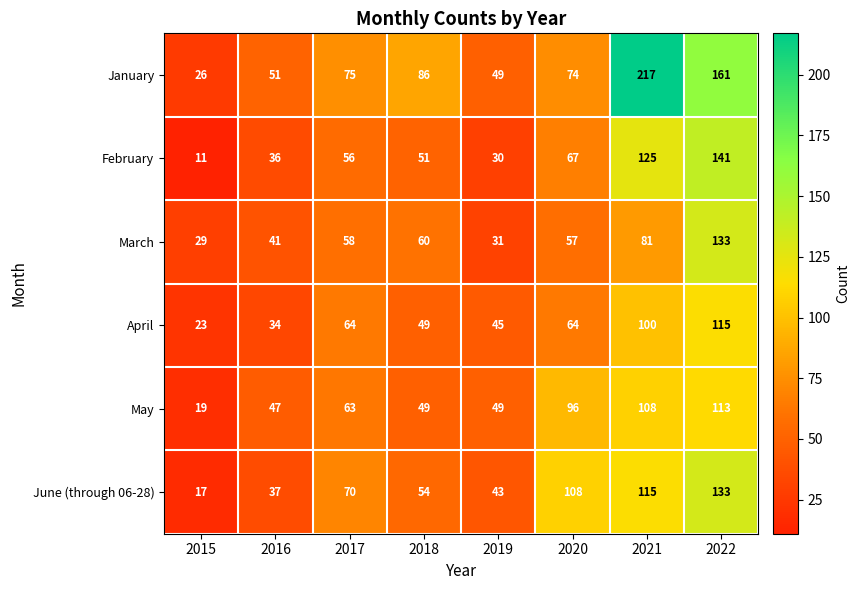

List the labels in order of February value, smallest first.

2015, 2019, 2016, 2018, 2017, 2020, 2021, 2022